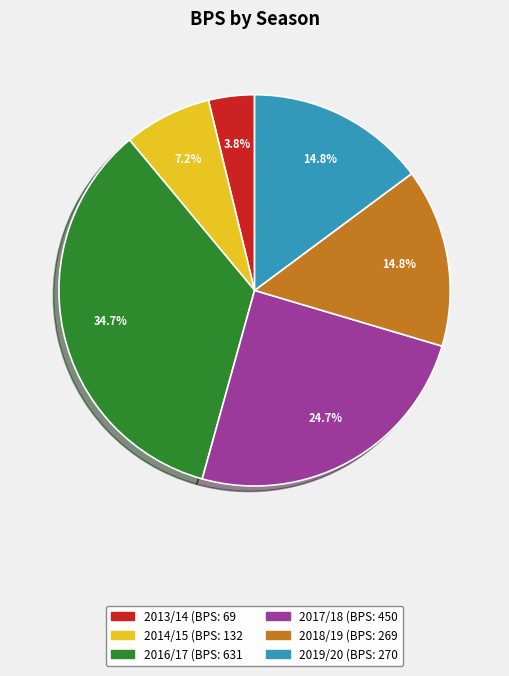

Is there a majority slice in this chart?

No